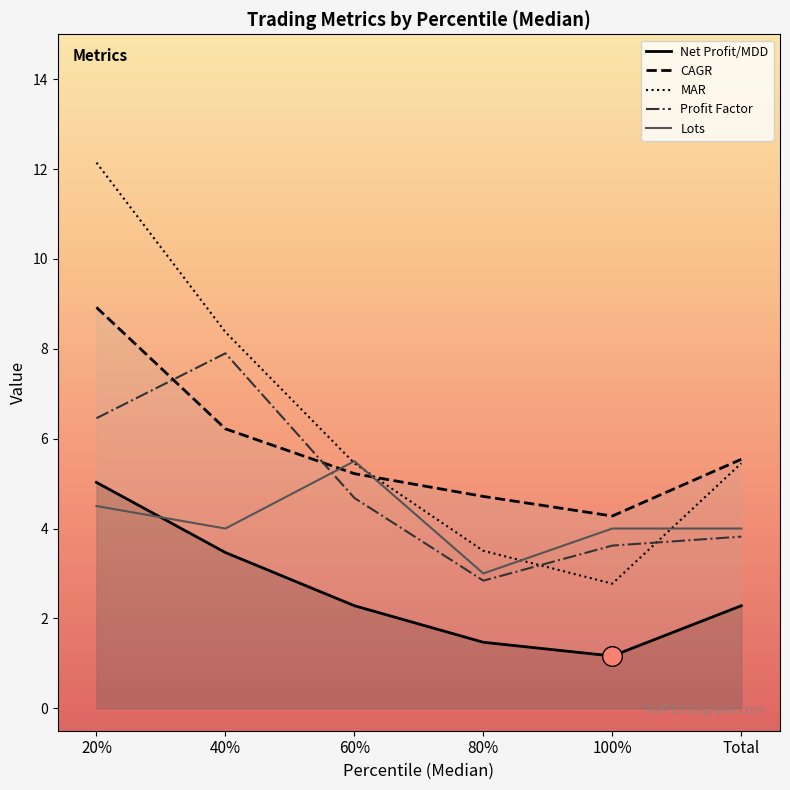

Is the value of MAR at 100% greater than the value of profit factor at 40%?

No